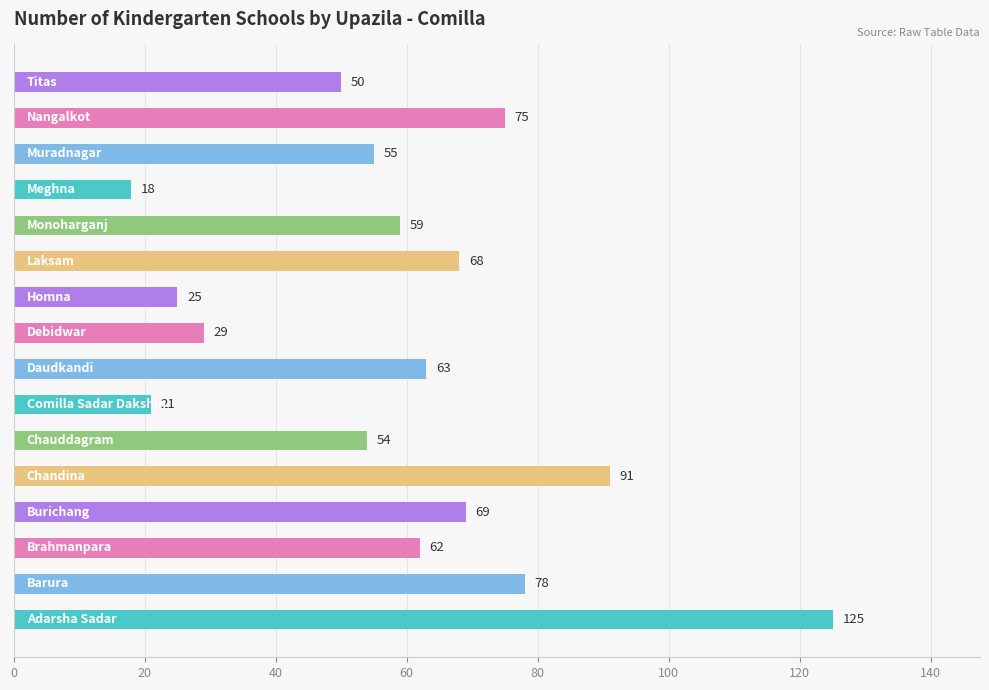

What is the difference between the maximum and minimum values?

107